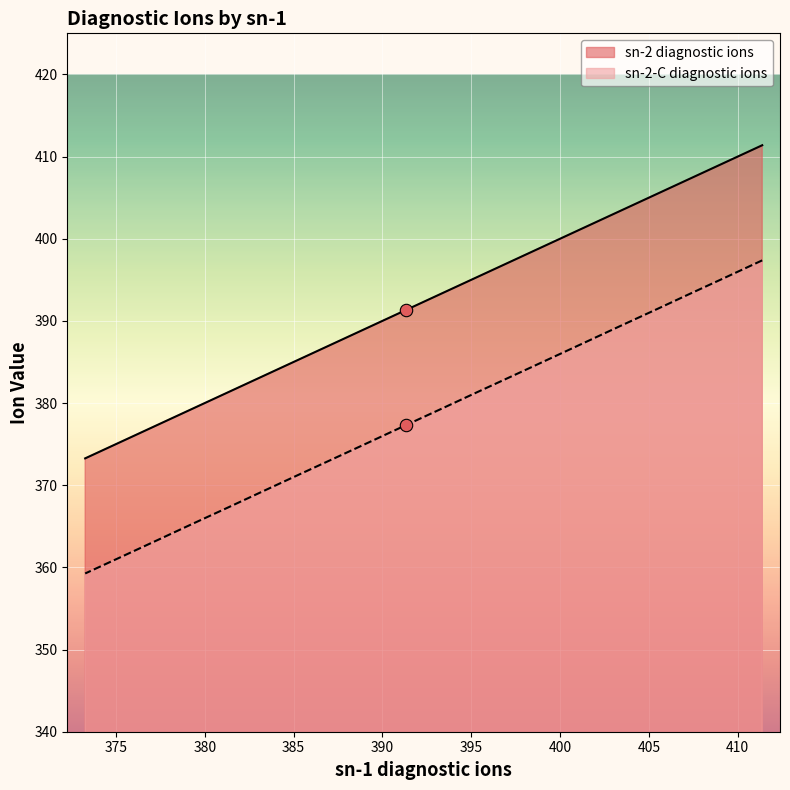

What is the total value across all series at 393.34?

772.7